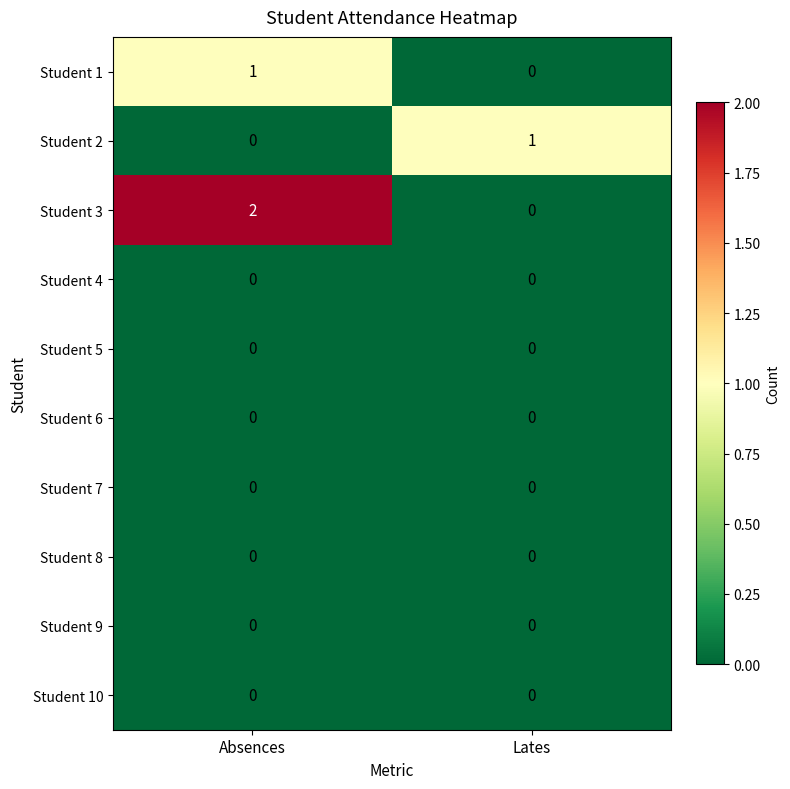

At which category is the sum across all series the highest?

Absences